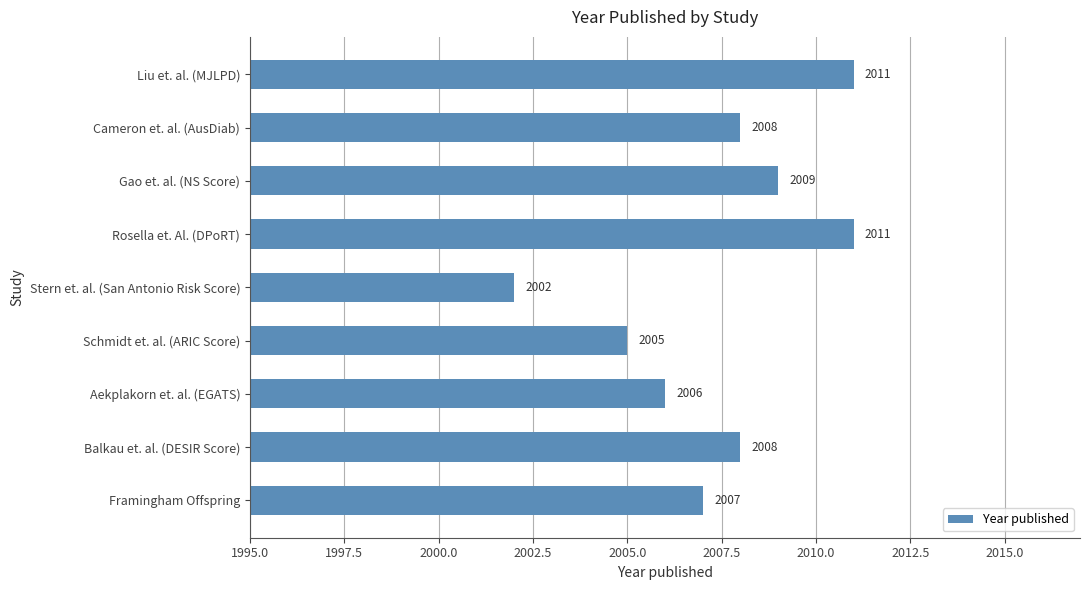

Count the values in the range 2006 to 2009.

5